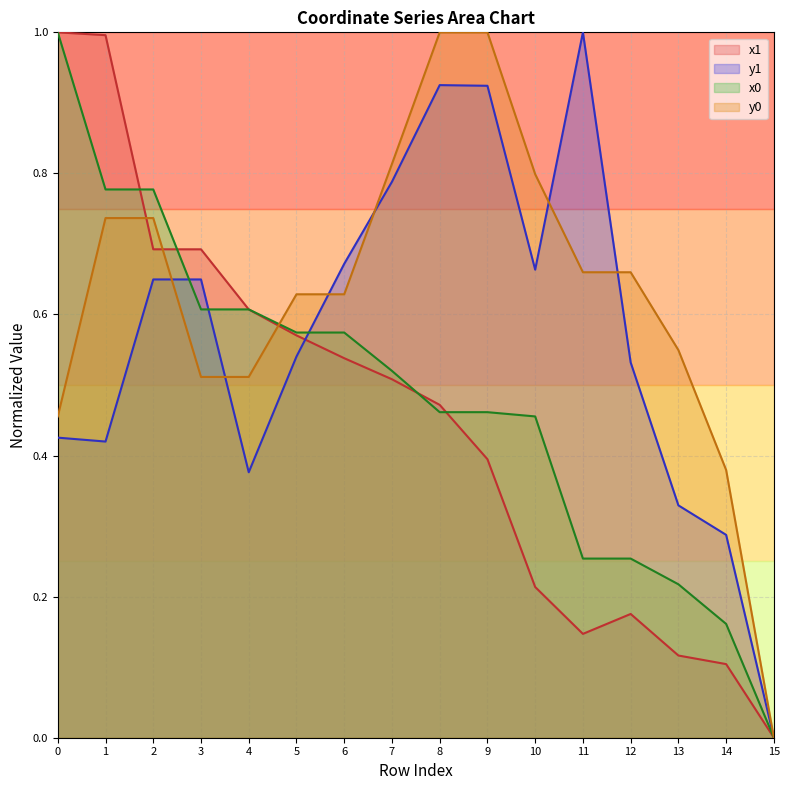

Reading left to right, list all the values displayed in this chart.

x1: 1.0	1.0	0.7	0.7	0.6	0.6	0.5	0.5	0.5	0.4	0.2	0.1	0.2	0.1	0.1	0.0
y1: 0.4	0.4	0.6	0.6	0.4	0.5	0.7	0.8	0.9	0.9	0.7	1.0	0.5	0.3	0.3	0.0
x0: 1.0	0.8	0.8	0.6	0.6	0.6	0.6	0.5	0.5	0.5	0.5	0.3	0.3	0.2	0.2	0.0
y0: 0.5	0.7	0.7	0.5	0.5	0.6	0.6	0.8	1.0	1.0	0.8	0.7	0.7	0.5	0.4	0.0